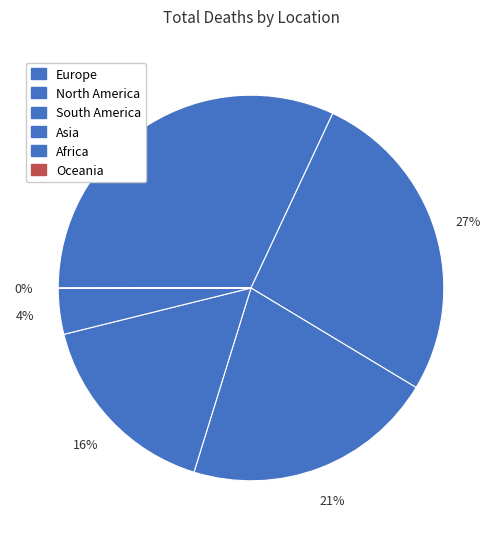

Is there any slice that represents more than half of the pie?

No